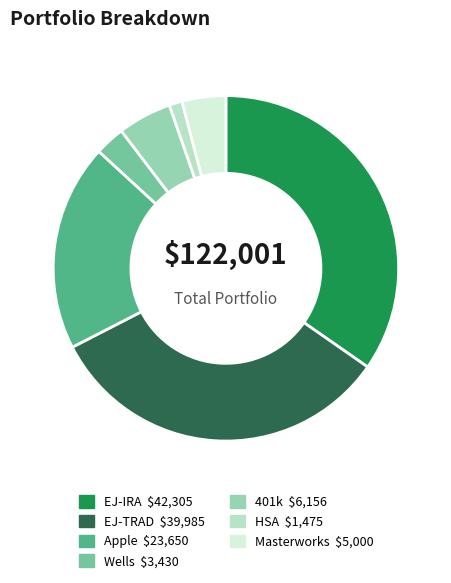

How many slices are in this pie chart?

7